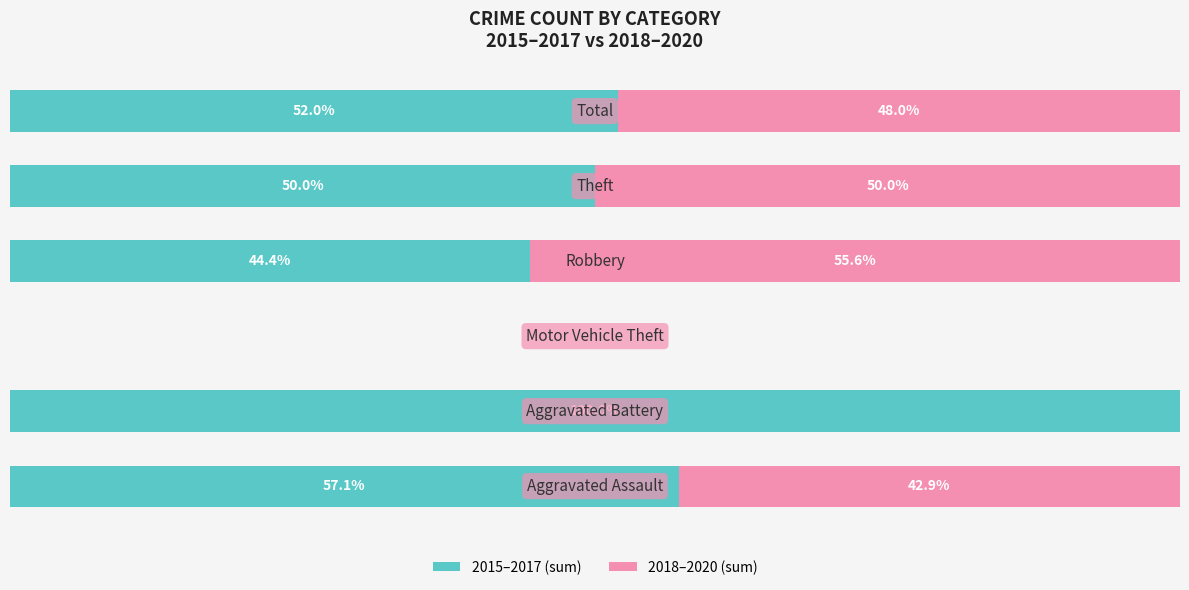

What are all the series names shown in the legend?

2015–2017 (sum), 2018–2020 (sum)